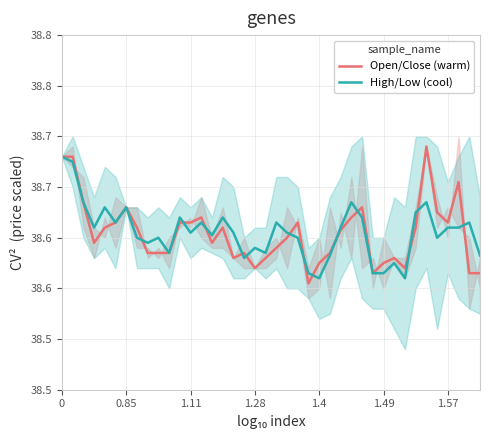

What are all the series names shown in the legend?

Open/Close (warm), High/Low (cool)